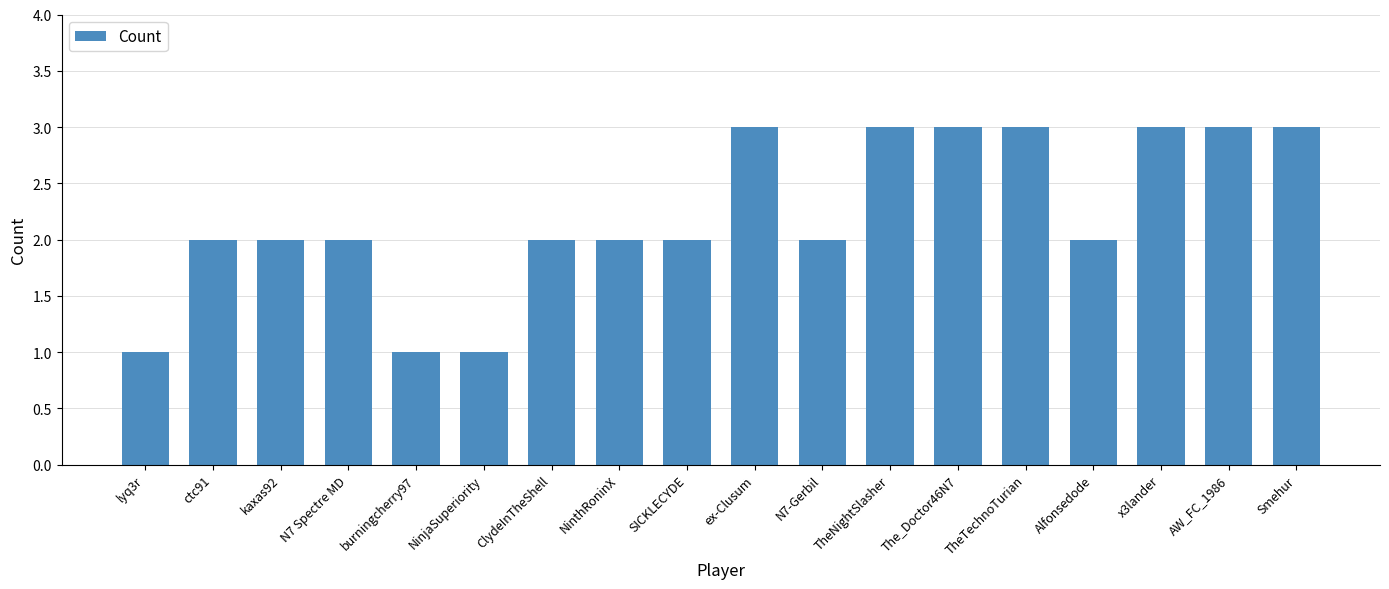

The value at ctc91 is 2. True or false?

True